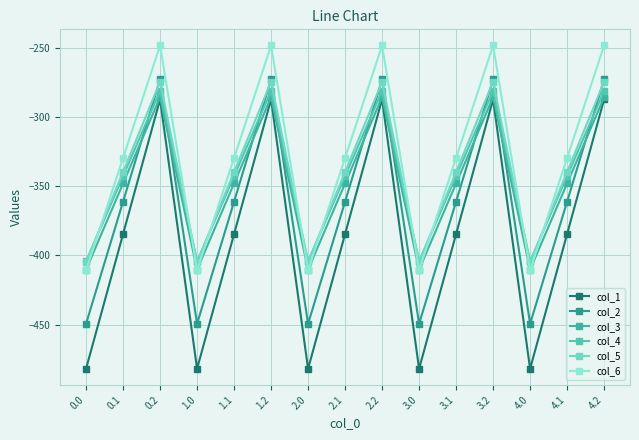

What is the sum of all col_3 values?

-5219.1